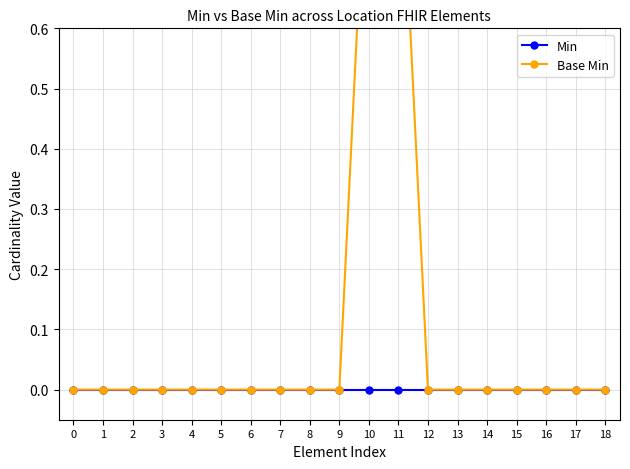

Which series has the largest total across all categories?

Base Min